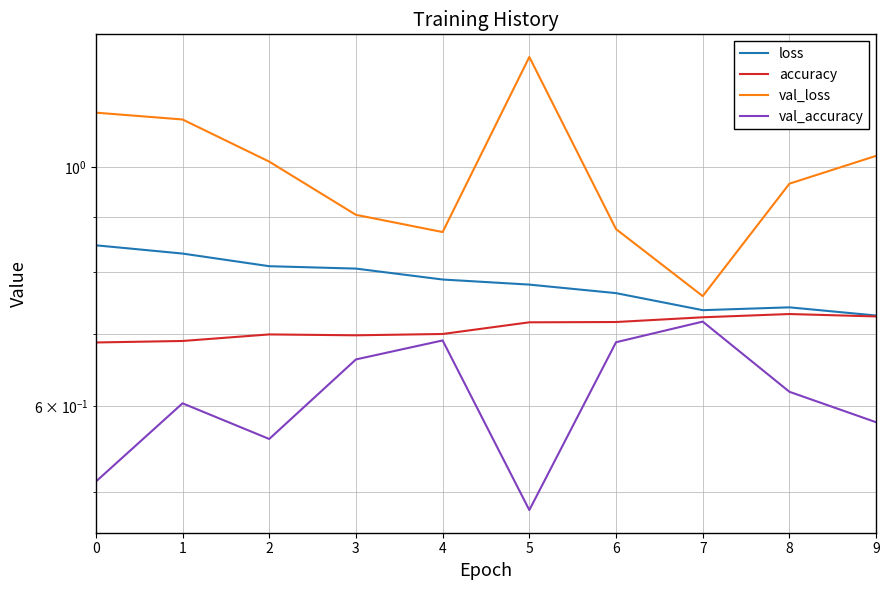

Which category has the lowest value across all series?

5